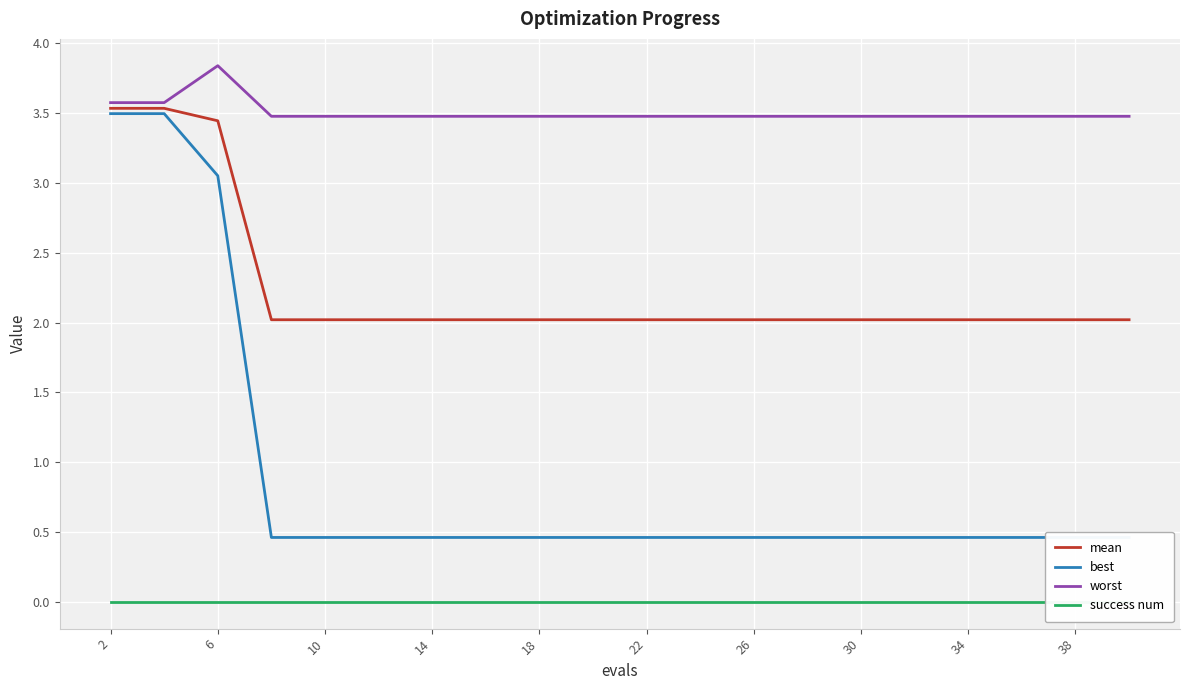

What is the lowest value of the mean series?

2.0